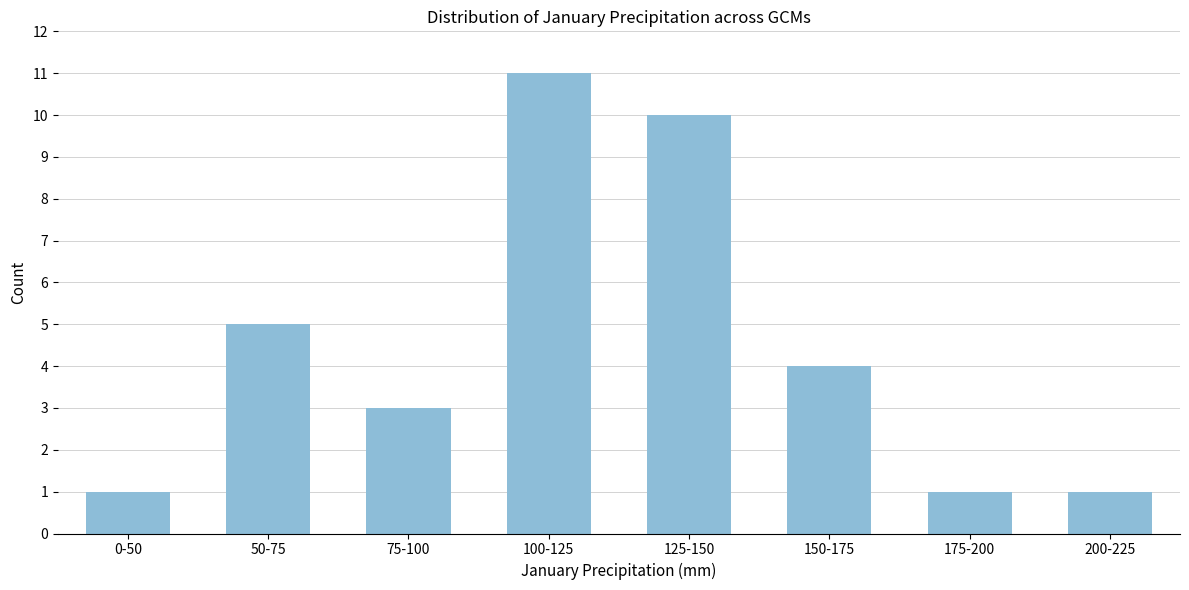

Reading left to right, transcribe all the data shown in this chart.

0-50=1	50-75=5	75-100=3	100-125=11	125-150=10	150-175=4	175-200=1	200-225=1